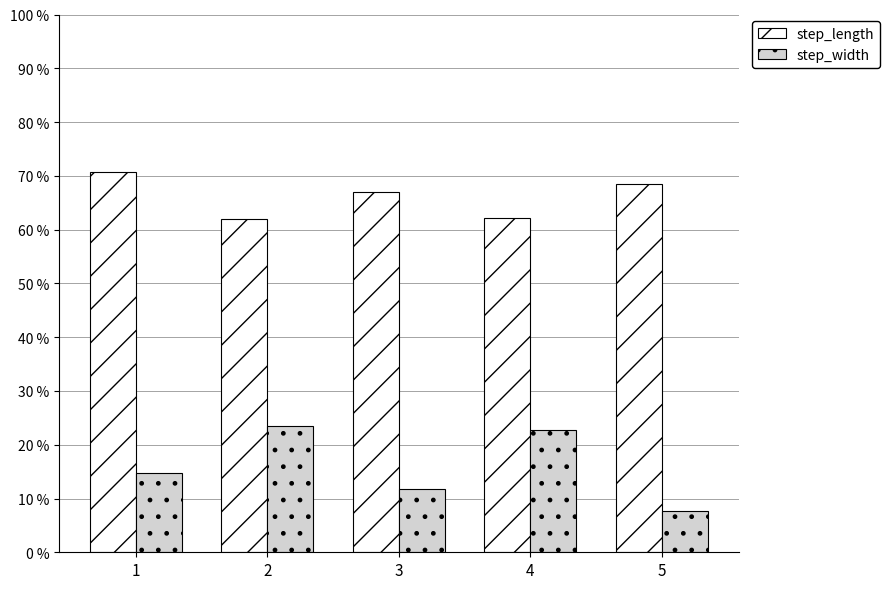

What is the value of the step_width bar at the 4th from the left?

0.2